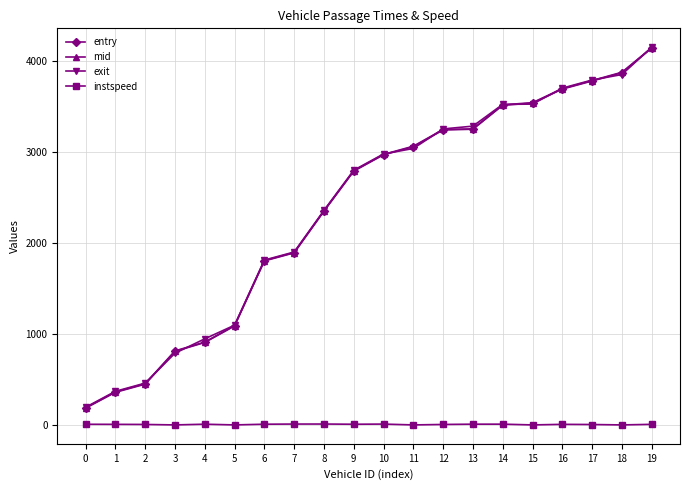

What is the difference between the highest and lowest values at 2?

454.0